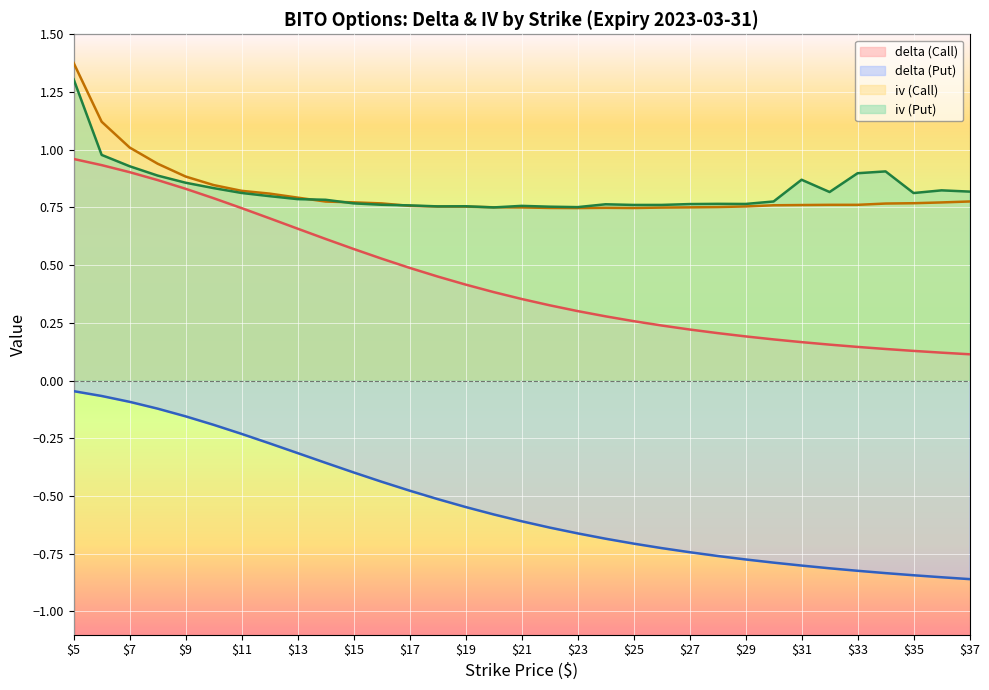

Is the value of delta (Call) at $19 greater than the value of delta (Put) at $7?

Yes